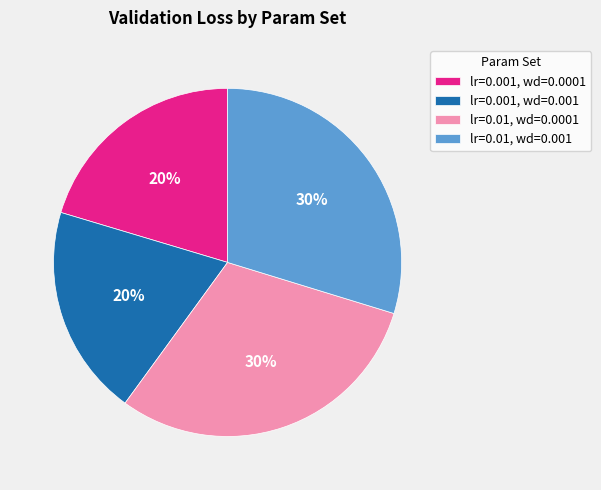

To the nearest percent, what percentage of the pie is lr=0.01, wd=0.001?

30%